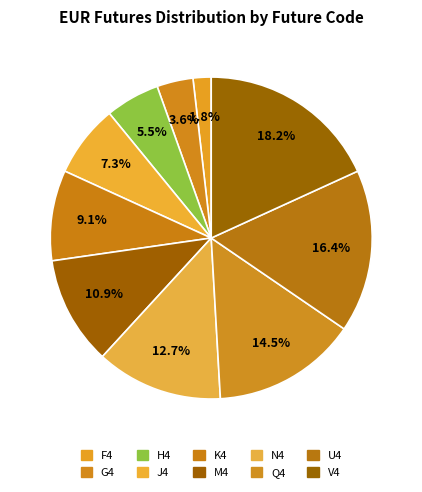

How many segments does this pie chart have?

10